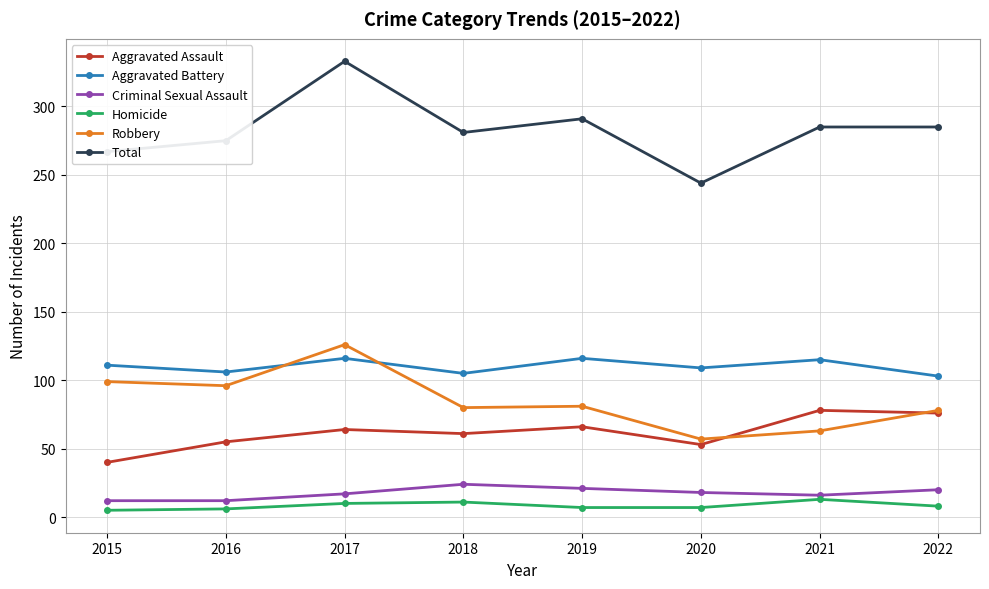

True or false: Total and Robbery cross at least once.

False